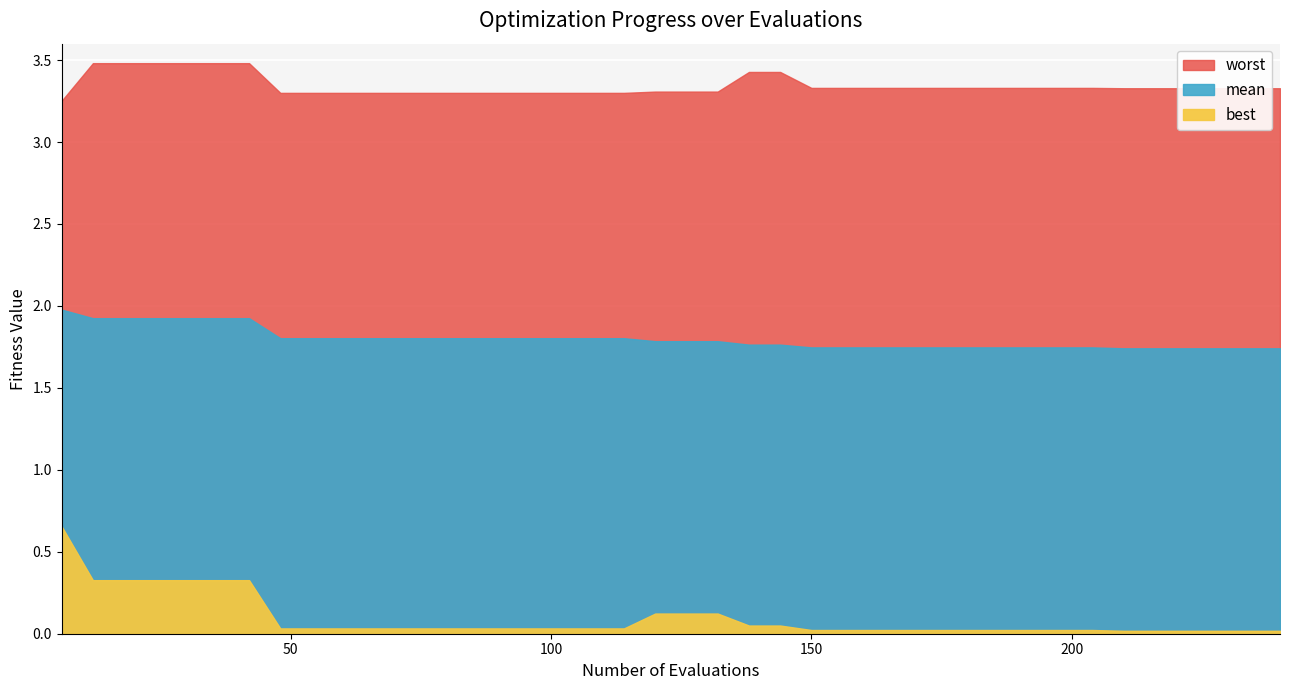

What is the sum of all mean values?

72.0